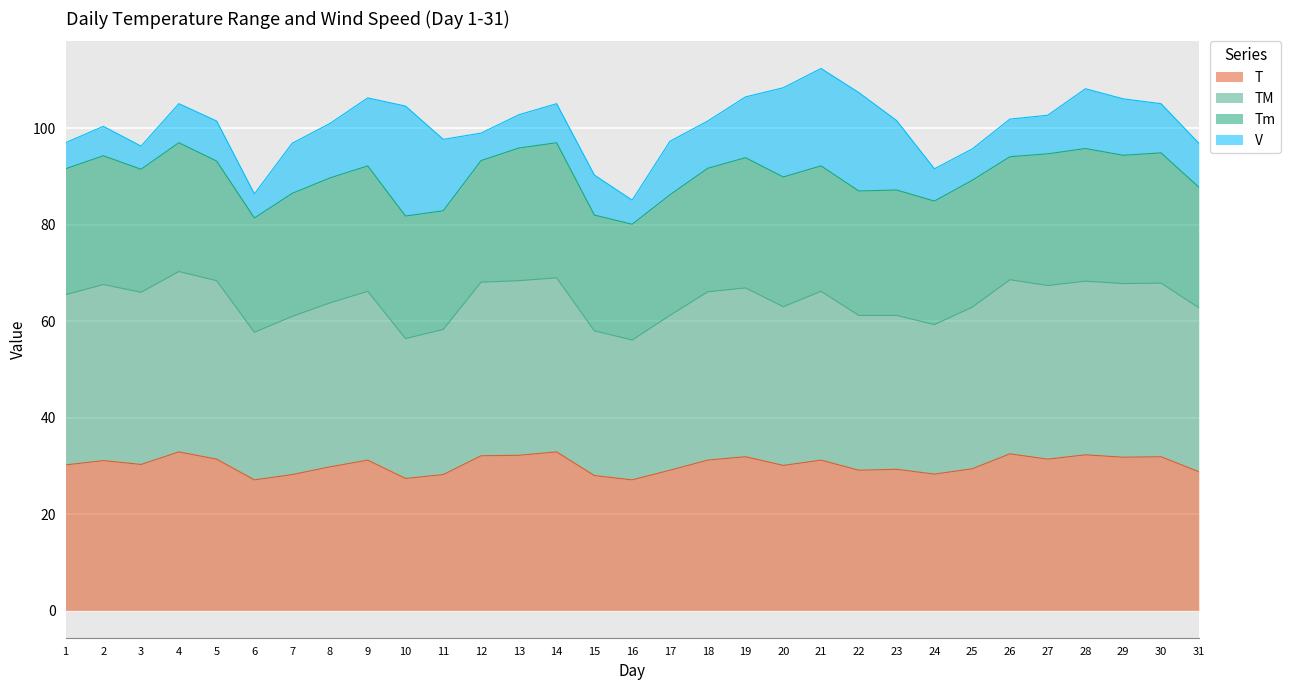

True or false: T has a value of 51.0 at 27.

False